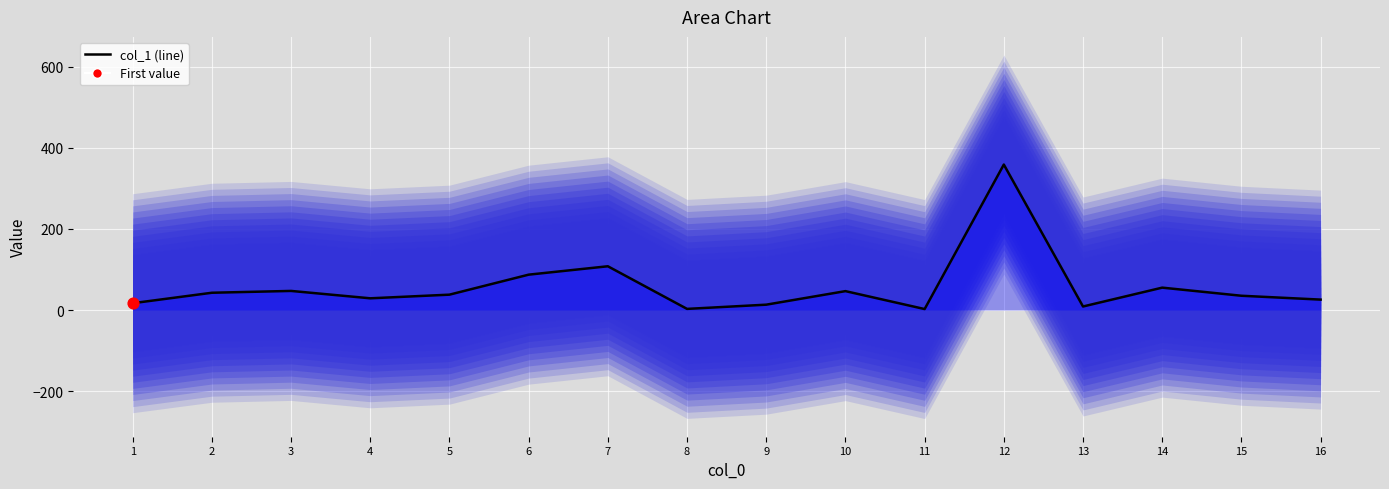

What is the change in value from 14 to 3?

-8.1